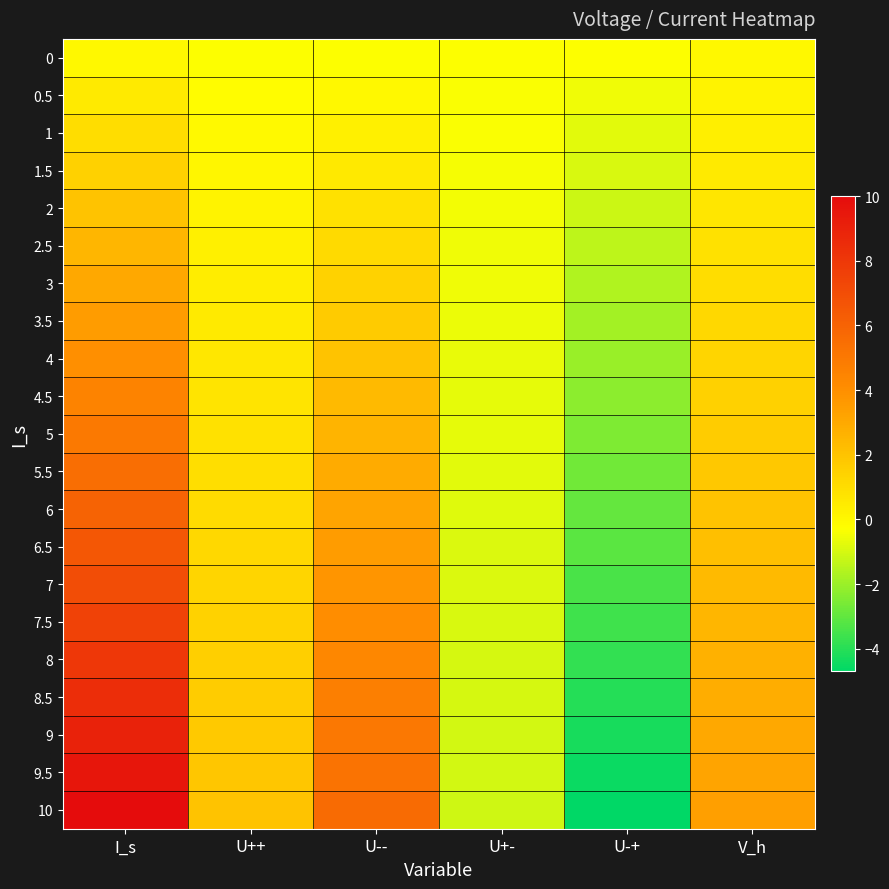

List the series in order of their peak value, highest first.

10, 9.5, 9, 8.5, 8, 7.5, 7, 6.5, 6, 5.5, 5, 4.5, 4, 3.5, 3, 2.5, 2, 1.5, 1, 0.5, 0